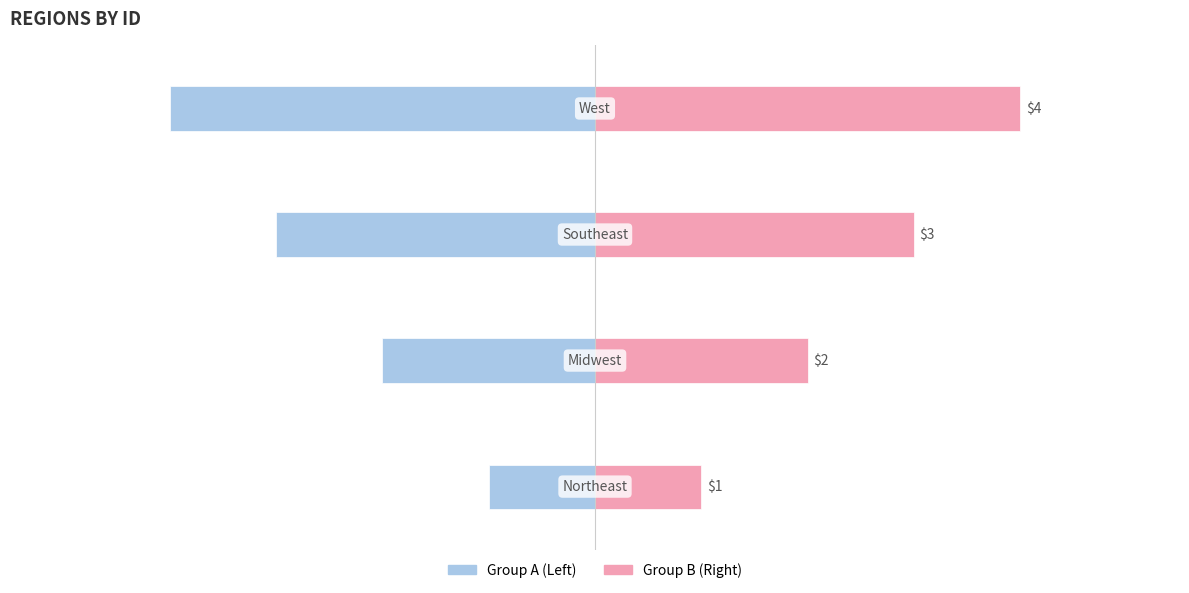

Reading left to right, what are all the values shown in this chart?

Group A (Left): -1	-2	-3	-4
Group B (Right): 1	2	3	4